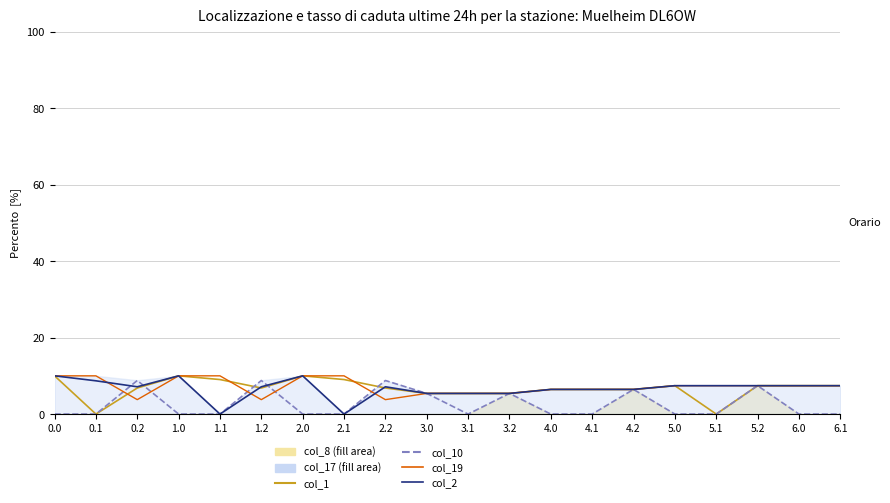

At which label does col_19 reach its minimum?

0.2